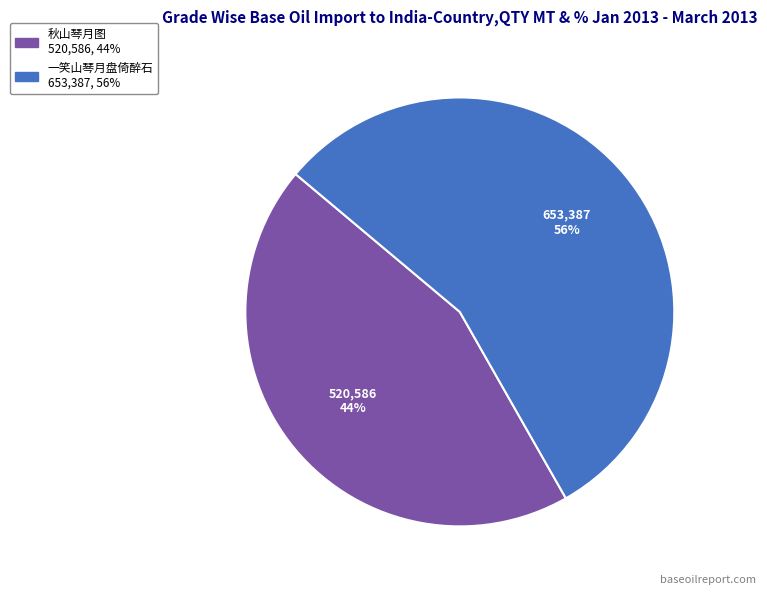

Which slice is the largest?

一笑山琴月盘倚醉石